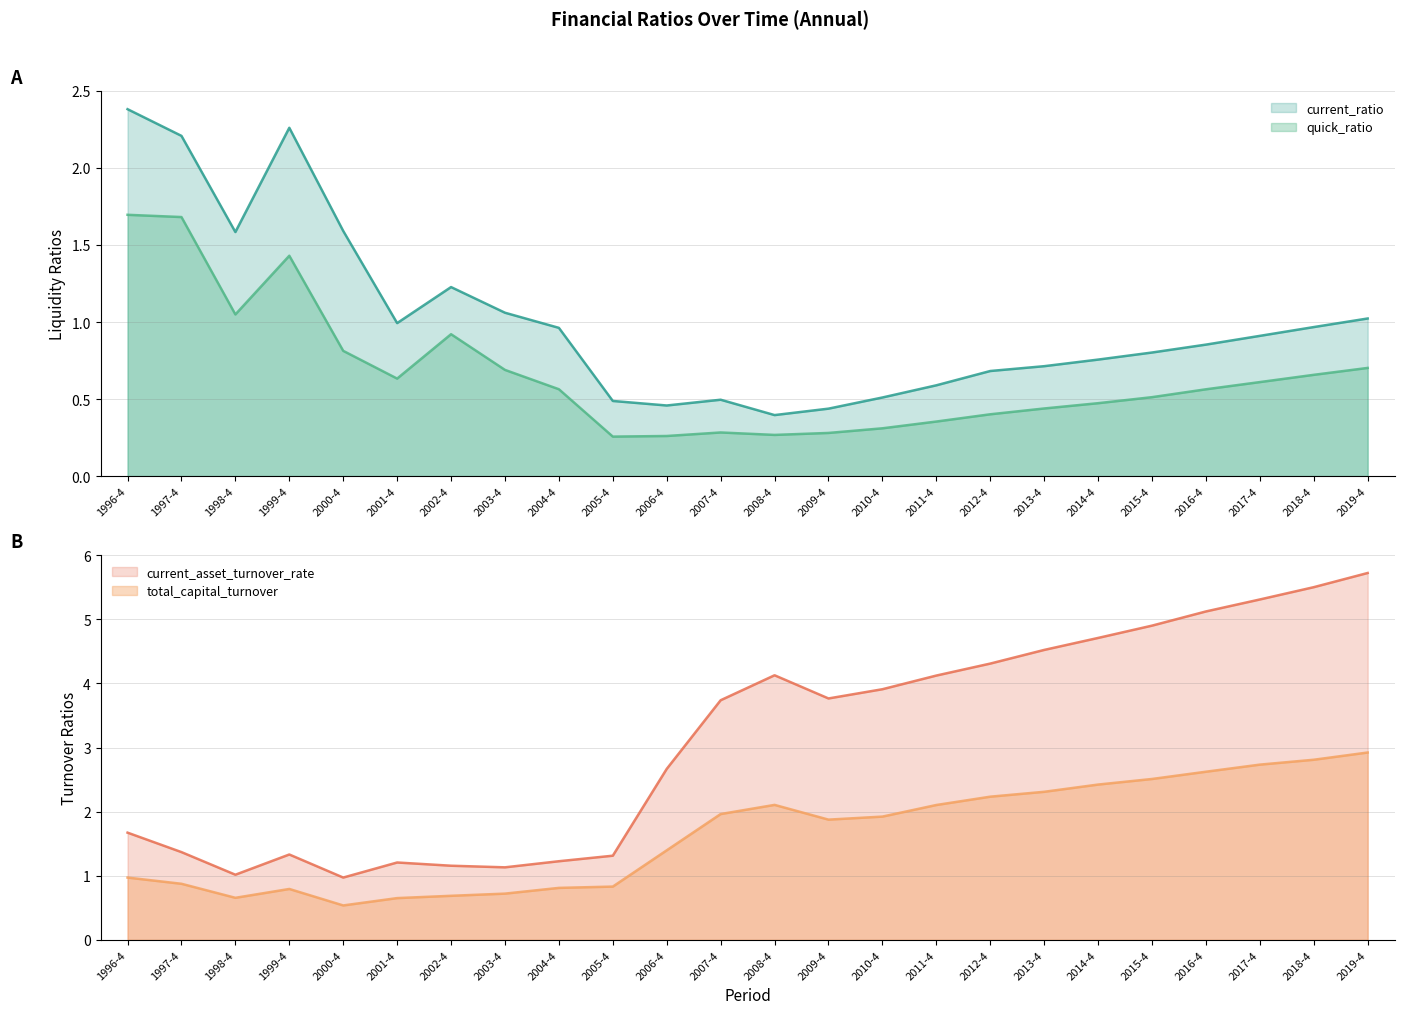

How many intersections are there between current_ratio and total_capital_turnover?

1